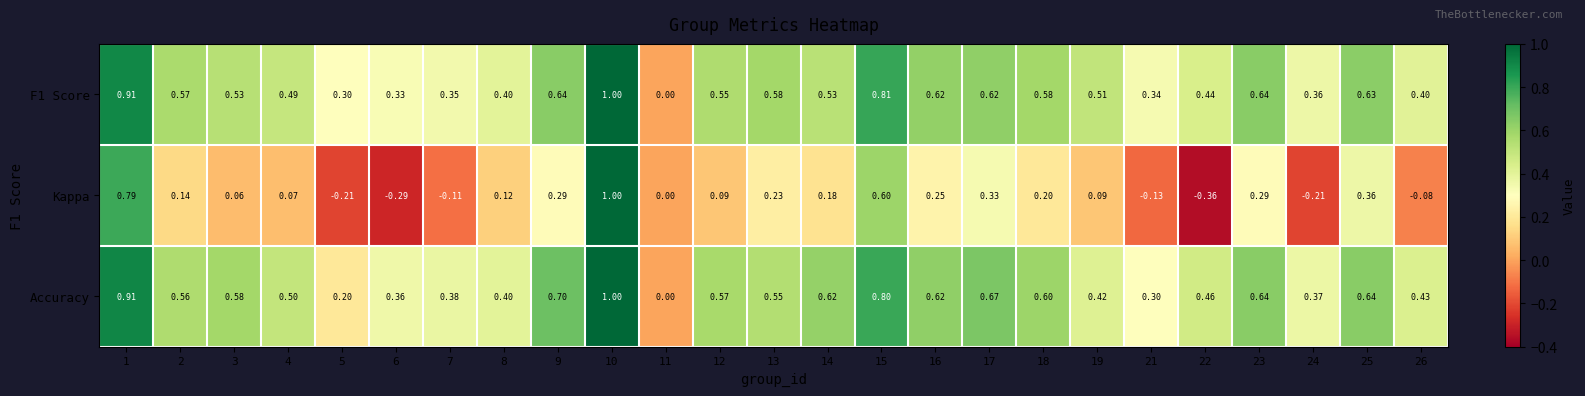

At which category is the sum across all series the highest?

10